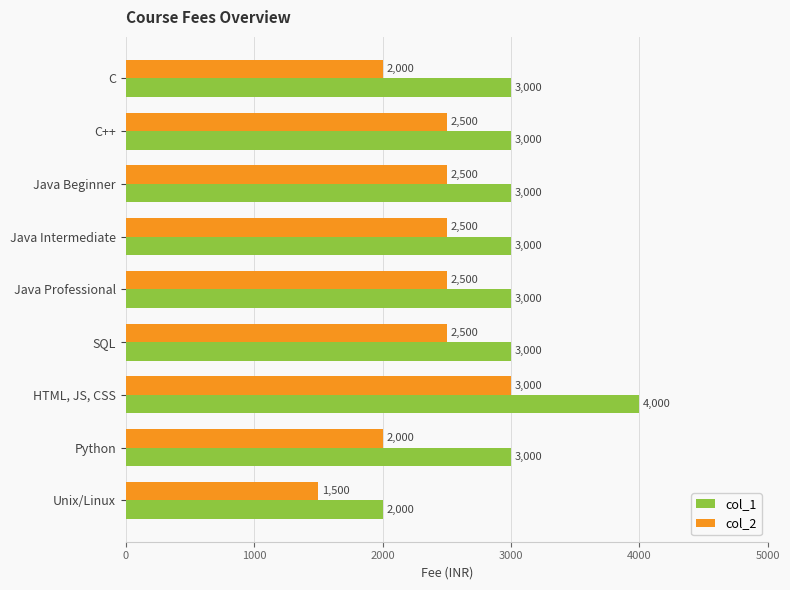

List the series in order of their peak value, highest first.

col_1, col_2